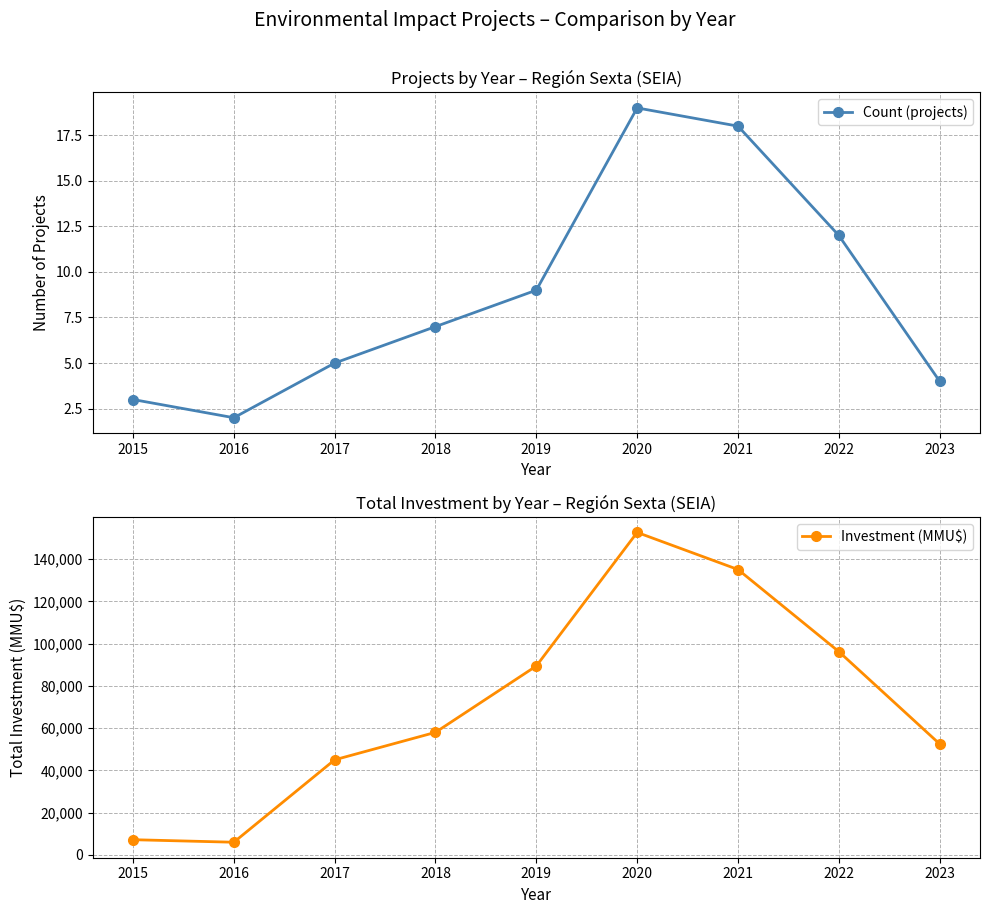

Reading left to right, transcribe all the data shown in this chart.

Count (projects): 2015=3	2016=2	2017=5	2018=7	2019=9	2020=19	2021=18	2022=12	2023=4
Investment (MMU$): 2015=7200	2016=6000	2017=45000	2018=58000	2019=89400	2020=152601	2021=135042	2022=96201	2023=52501